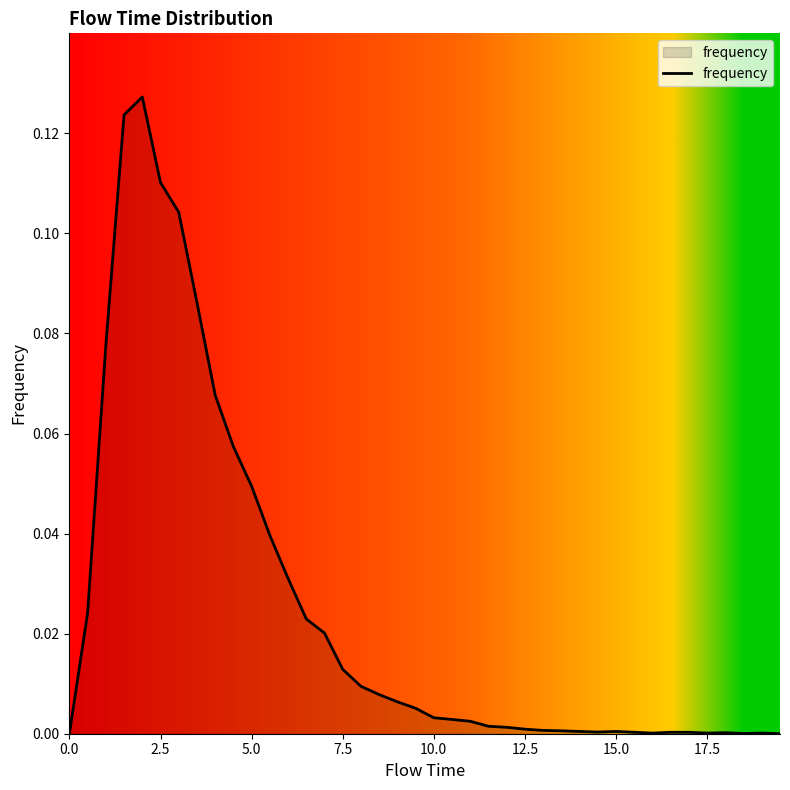

Does the chart display data point markers on the line(s)?

No